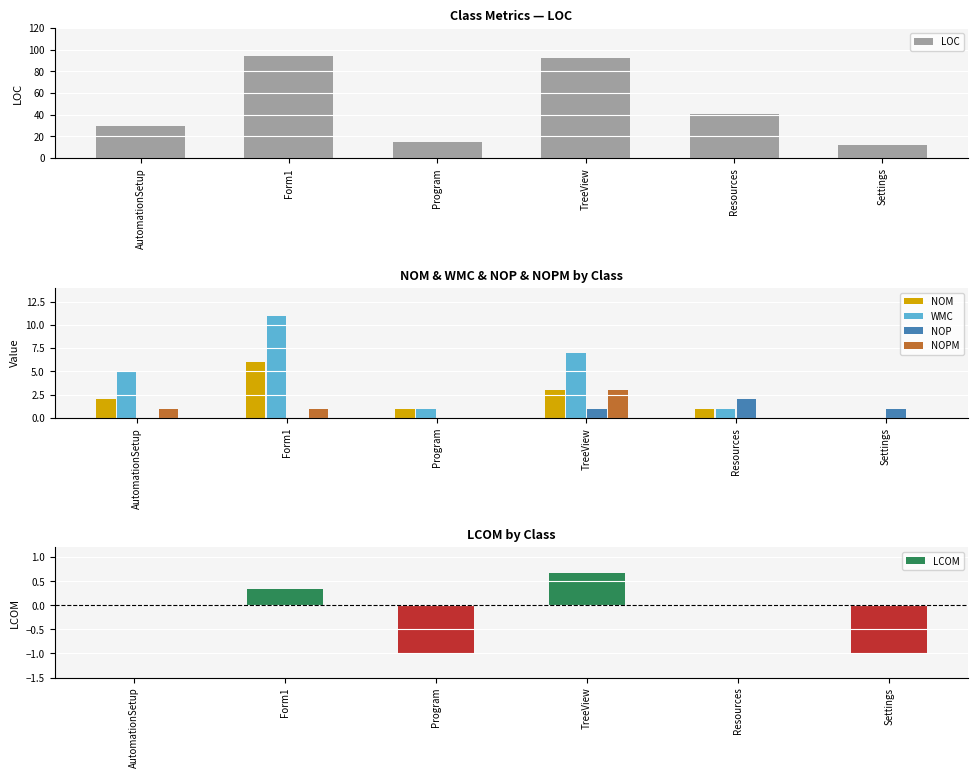

What is the difference between the second highest and minimum values in the LCOM series?

1.3